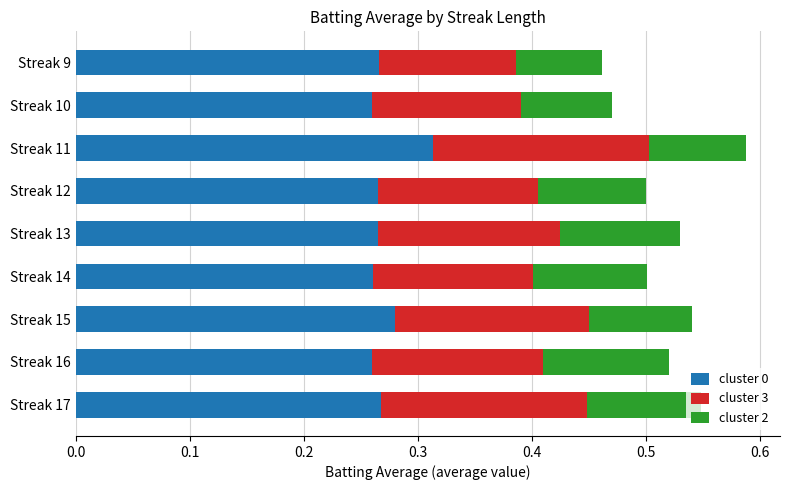

At which label does cluster 0 reach its peak?

Streak 11